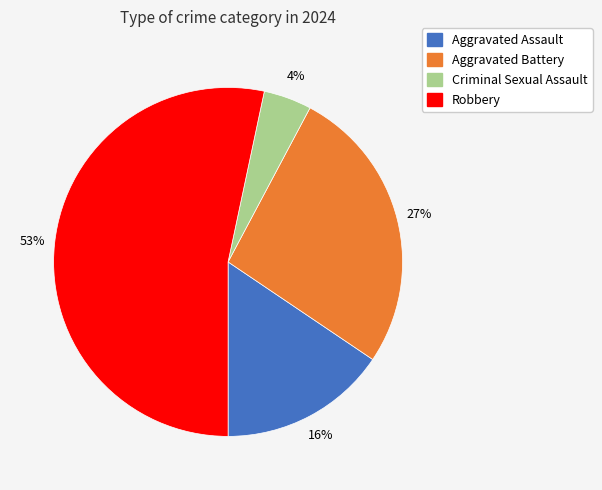

Between Aggravated Battery and Robbery, which is larger?

Robbery